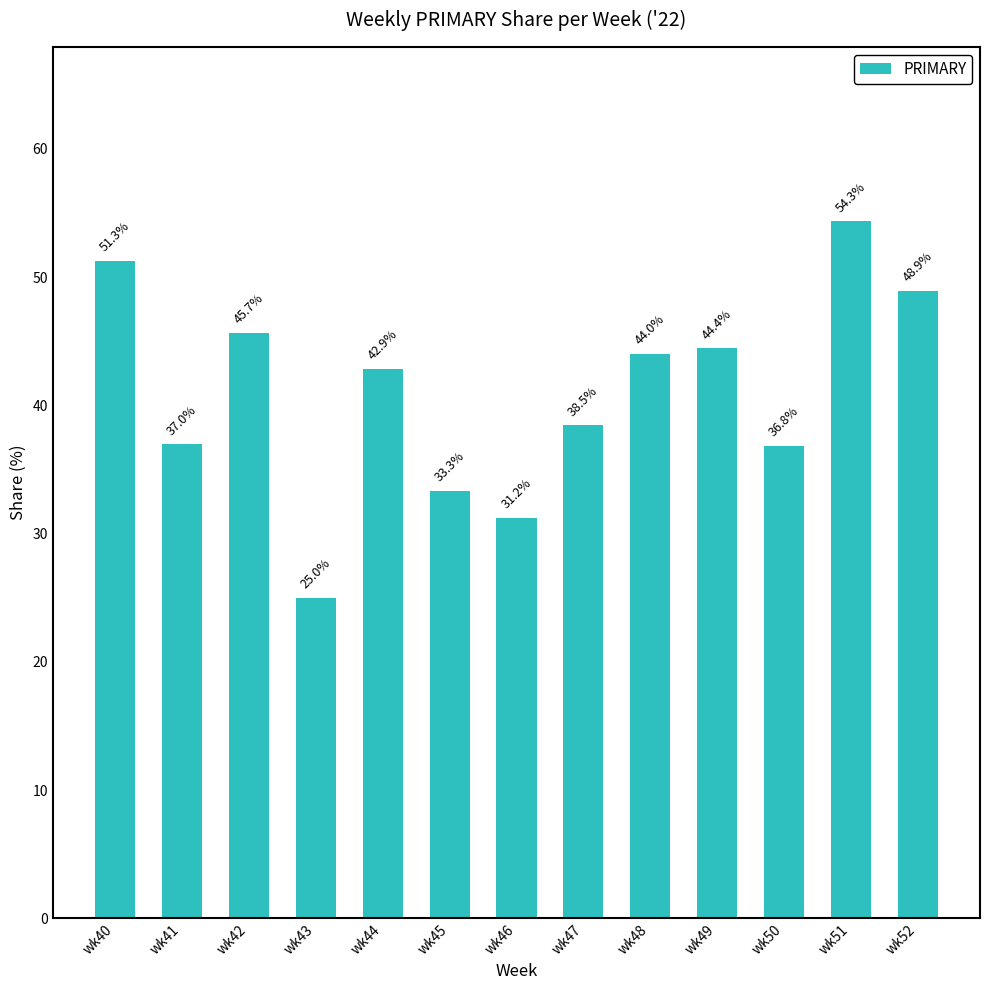

How many data points are less than 42?

6